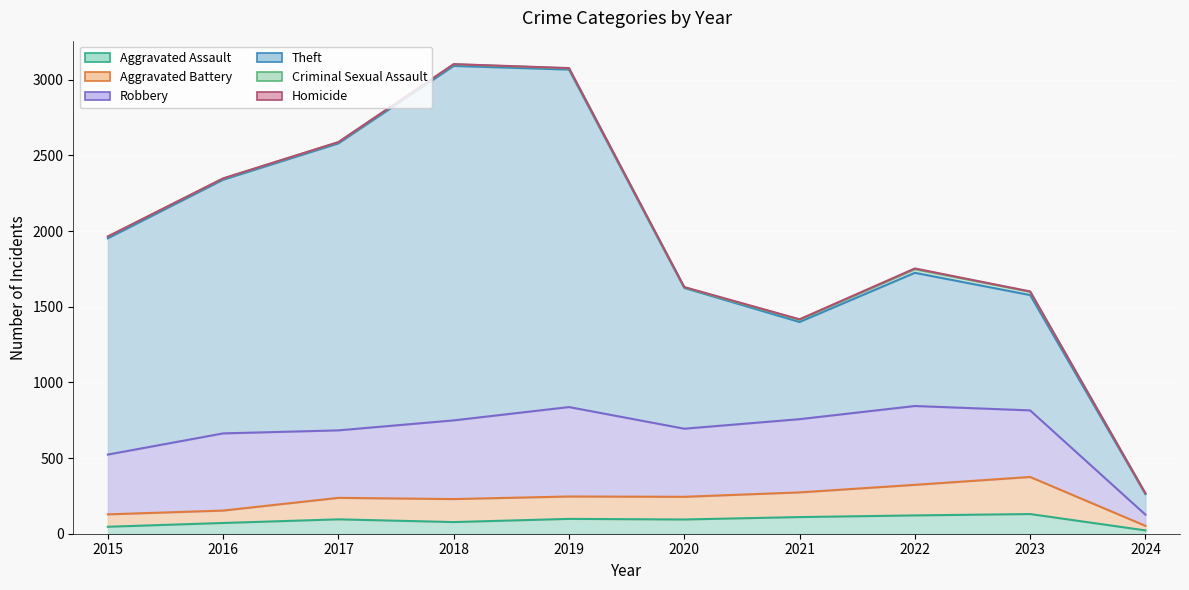

What are all the series names shown in the legend?

Aggravated Assault, Aggravated Battery, Robbery, Theft, Criminal Sexual Assault, Homicide